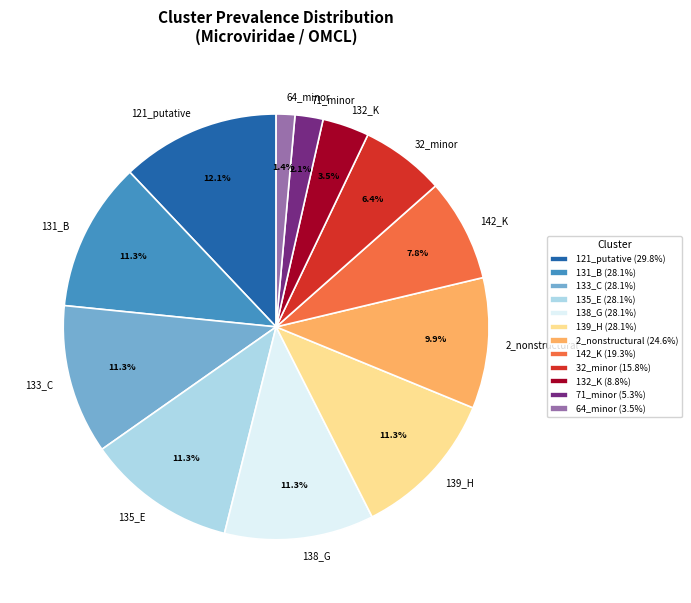

How much of the chart is everything except 121_putative?

87.9%